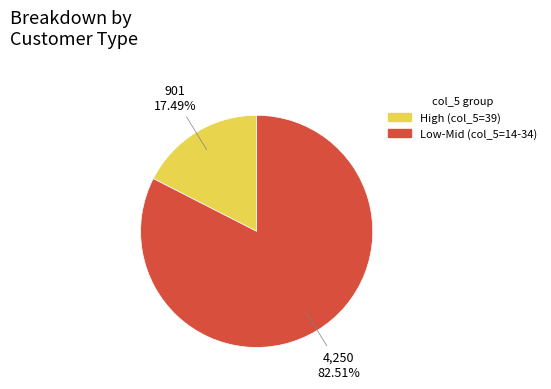

Is there a majority slice in this chart?

Yes